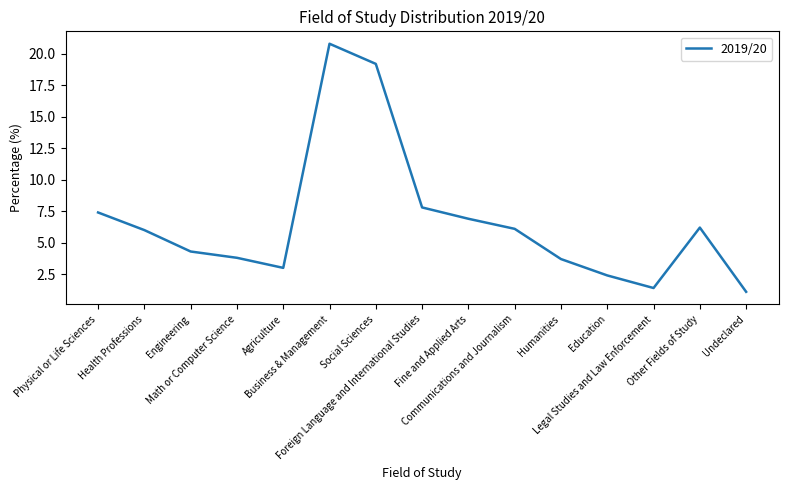

What is the smallest value displayed?

1.1